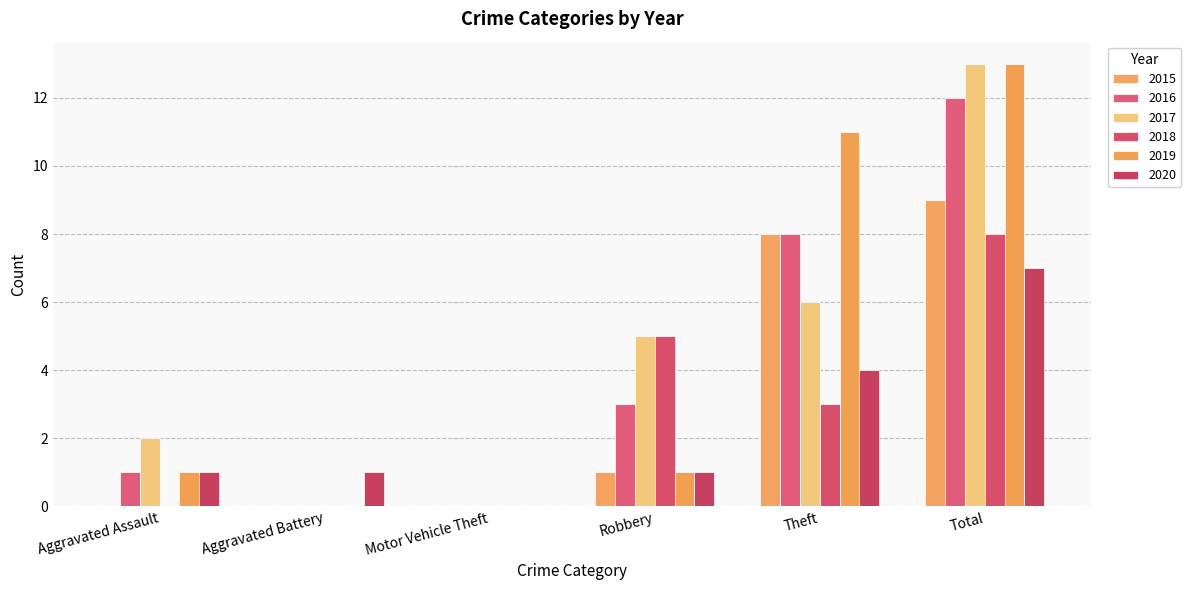

What is the difference between the 2018 values at Total and Aggravated Assault?

8